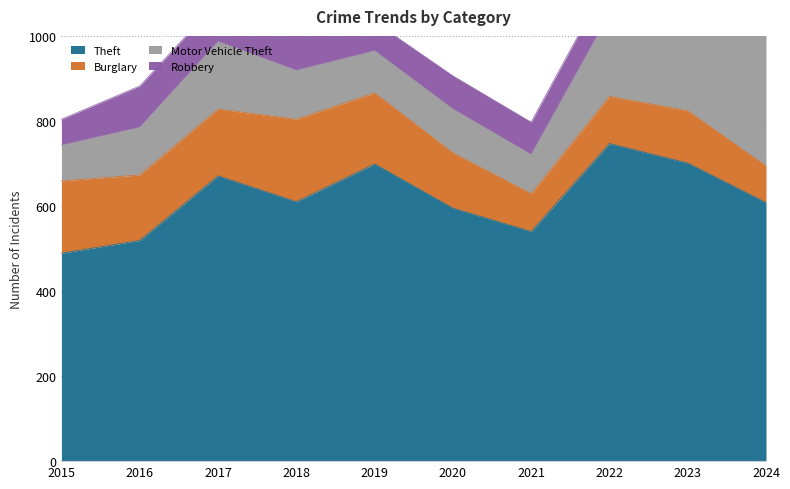

True or false: Theft and Motor Vehicle Theft cross at least once.

False